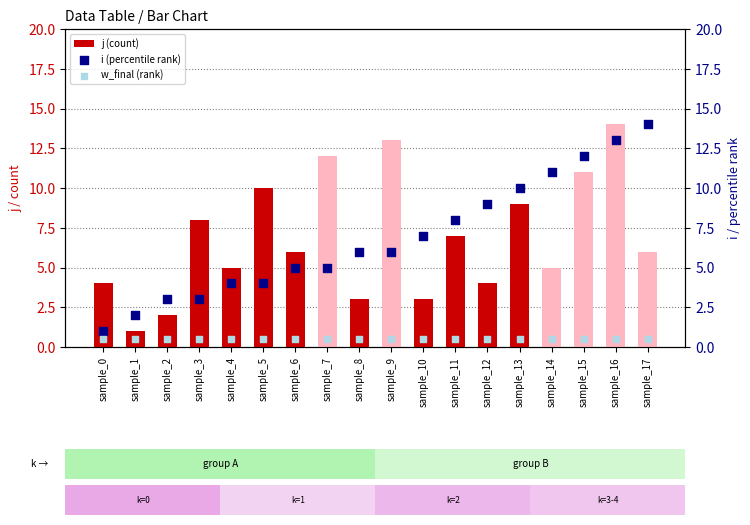

Which series reaches the maximum Y coordinate?

j (count)